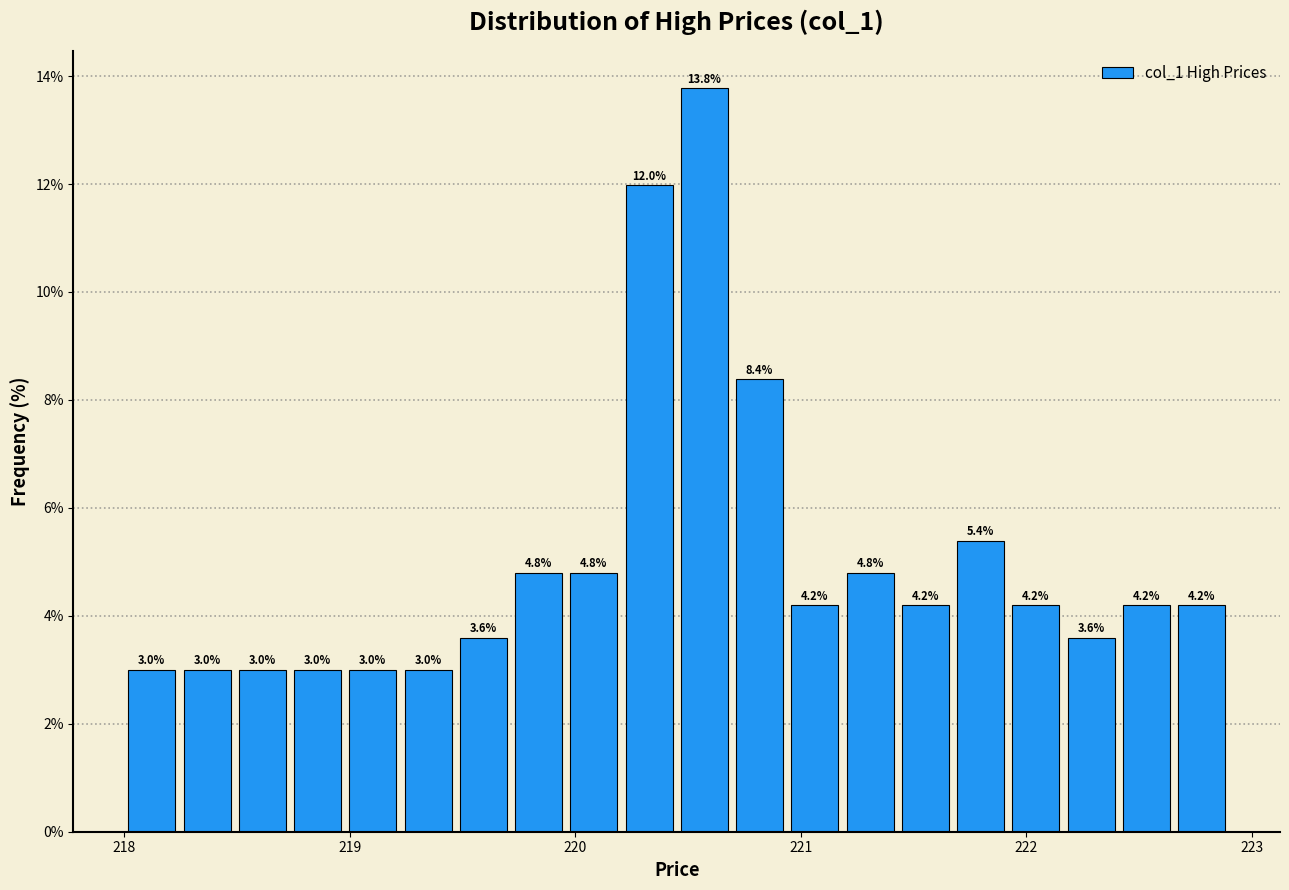

Read against the x-axis, roughly where is the centre of the tallest bar?

220.6